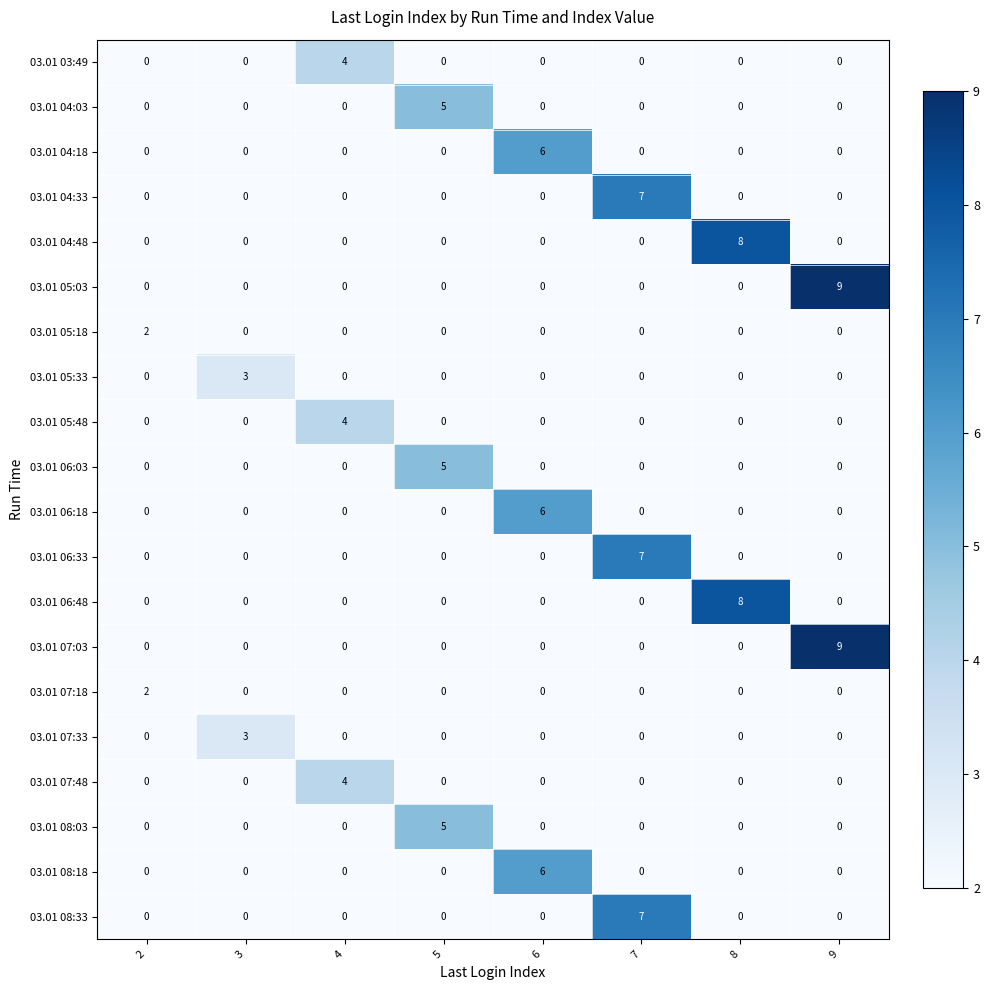

Is it true that 03.01 03:49 equals -2 at 9?

False